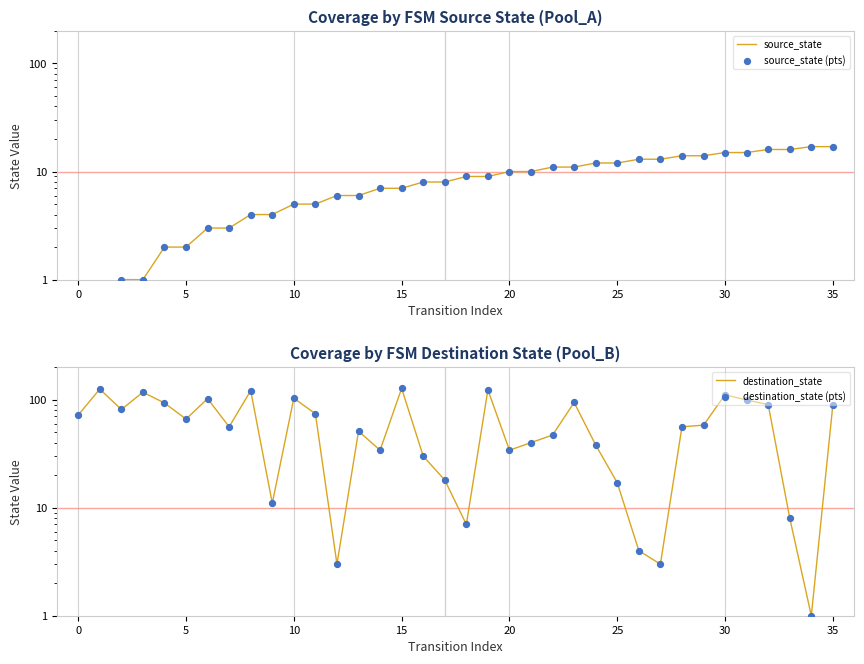

What are all the series names shown in the legend?

source_state, source_state (pts), destination_state, destination_state (pts)